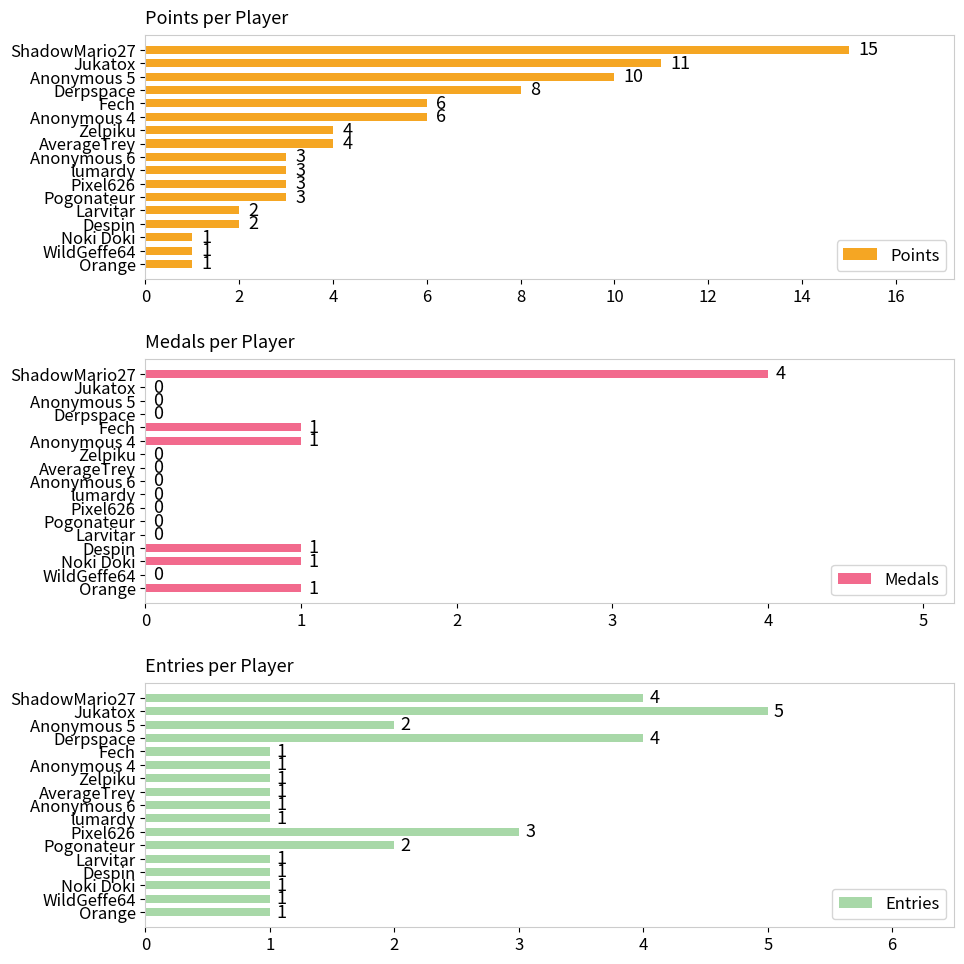

How many data points in Points are above 3?

8